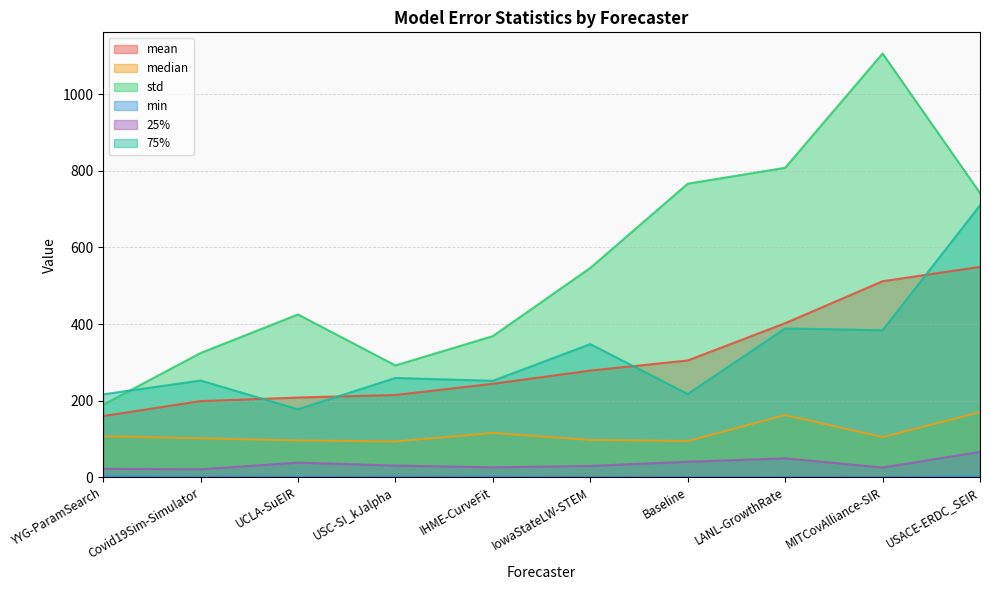

What are all the series names shown in the legend?

mean, median, std, min, 25%, 75%